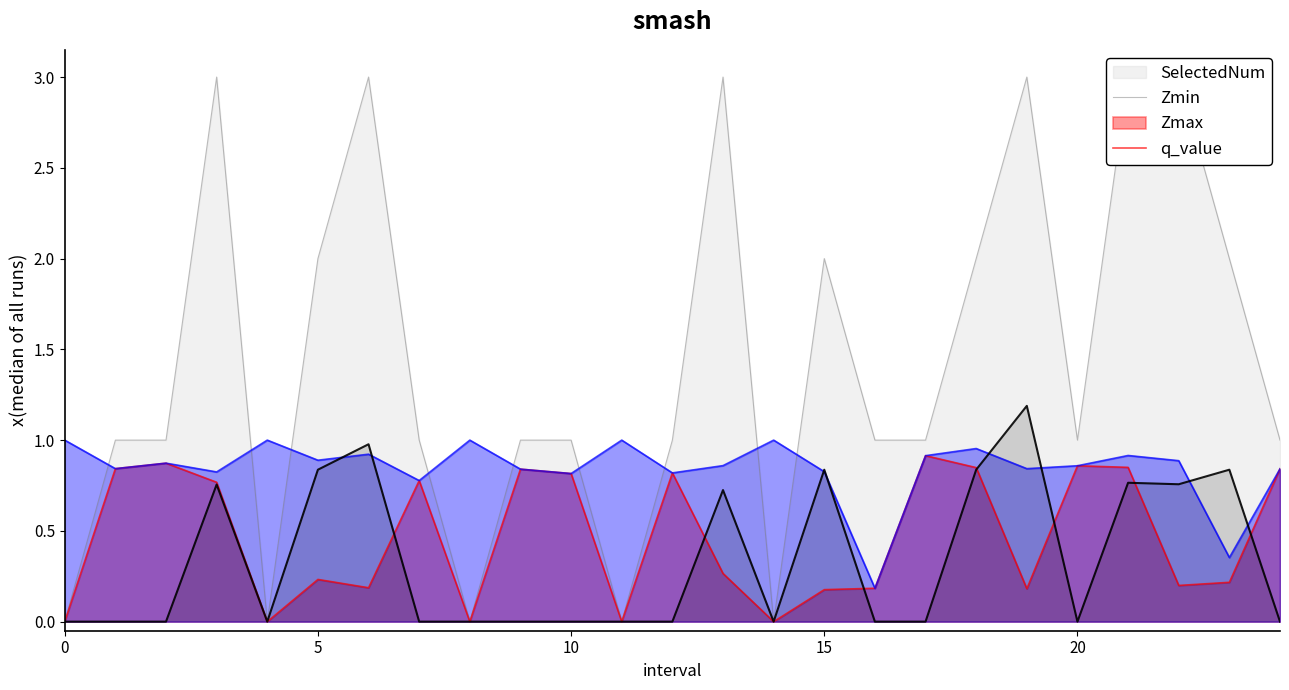

Between 12.0 and 24.0, which series saw the biggest shift?

Zmax